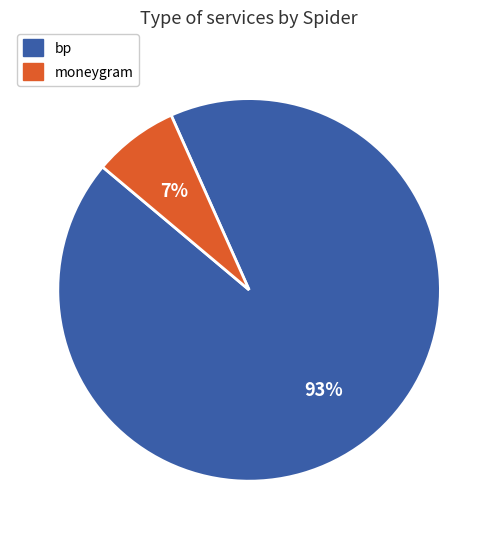

Rank the categories by value from highest to lowest.

bp, moneygram